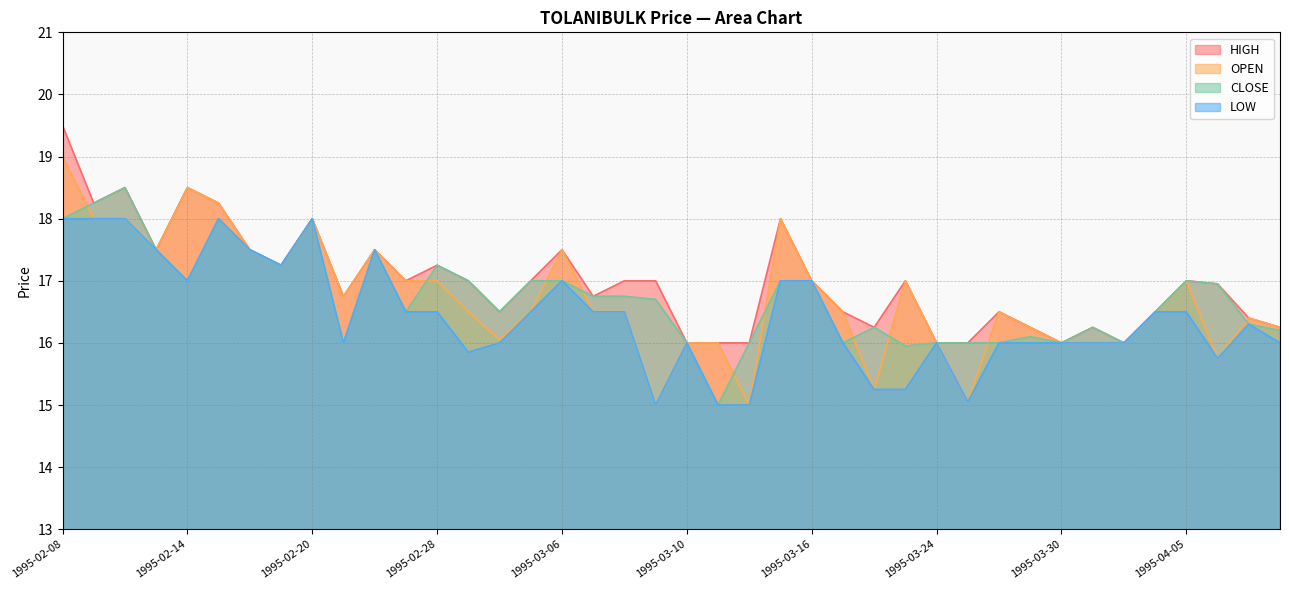

Which has a higher value, 1995-02-17 or 1995-03-14?

1995-02-17